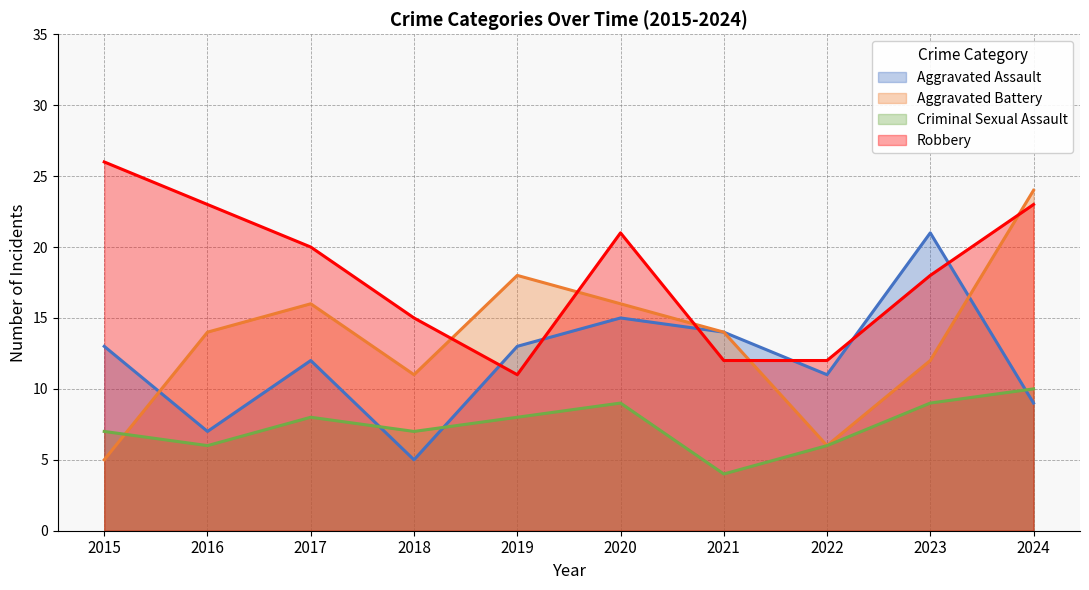

Where is the first local minimum for Aggravated Battery?

2018